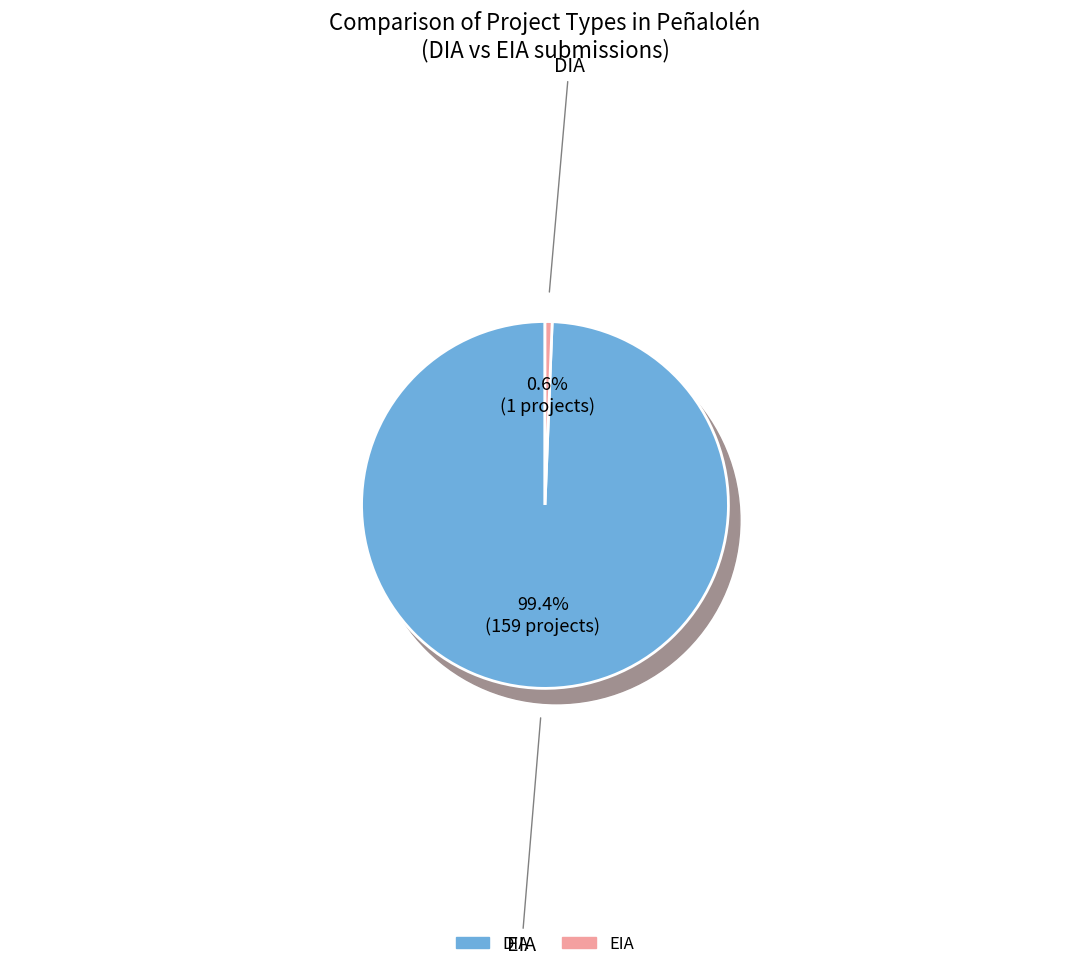

Combined, what portion of the pie is EIA and DIA?

100.0%